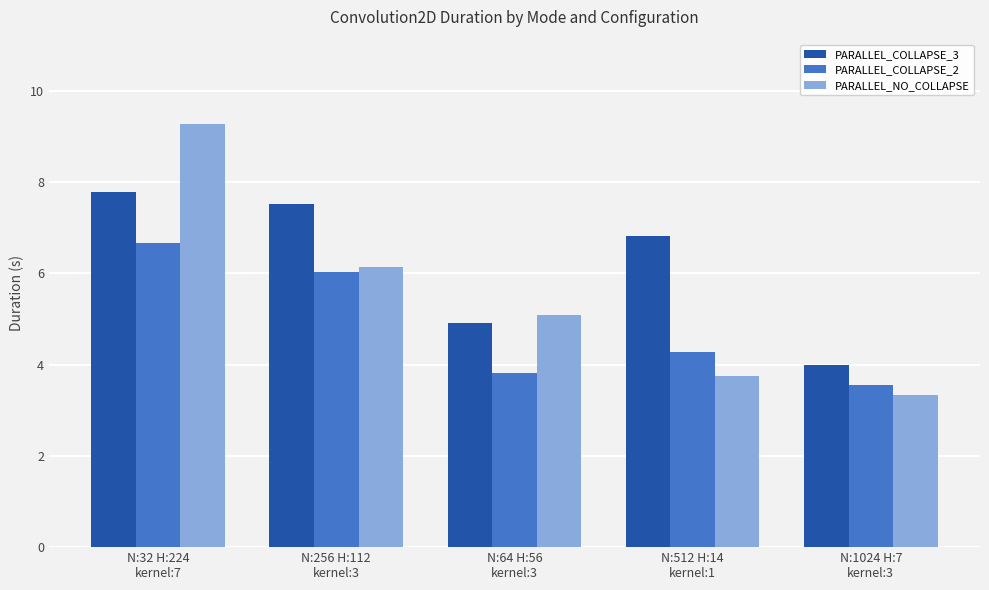

The PARALLEL_COLLAPSE_2 series shows 3.8 at N:64 H:56
kernel:3. True or false?

True